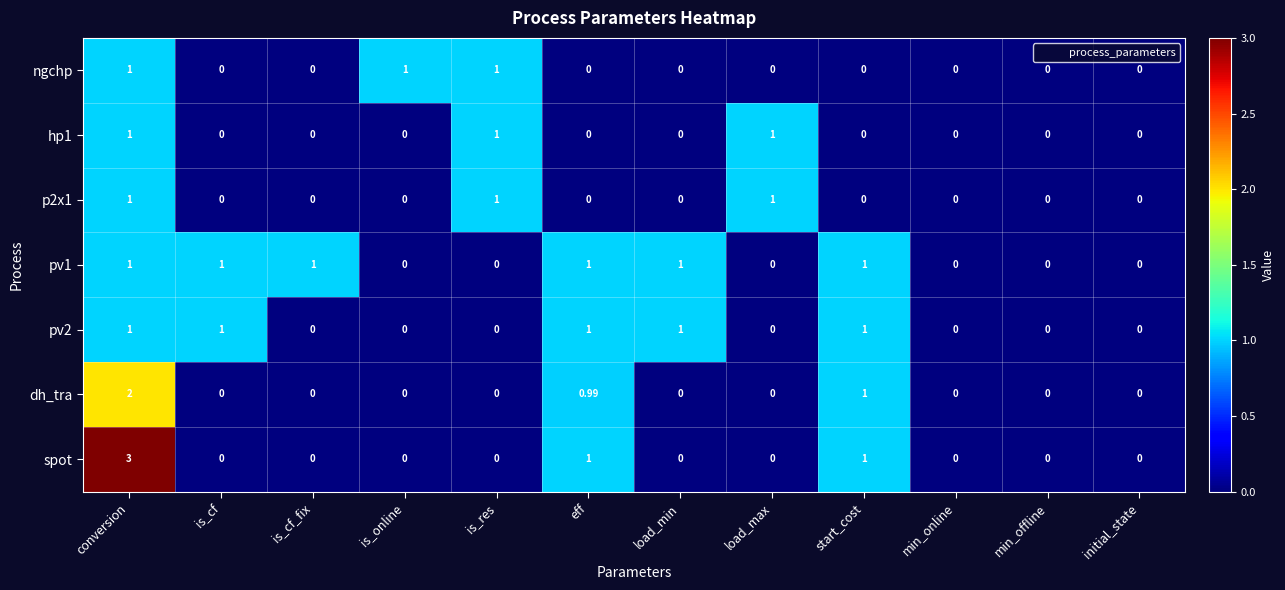

What is the difference between the highest and lowest values at load_max?

1.0